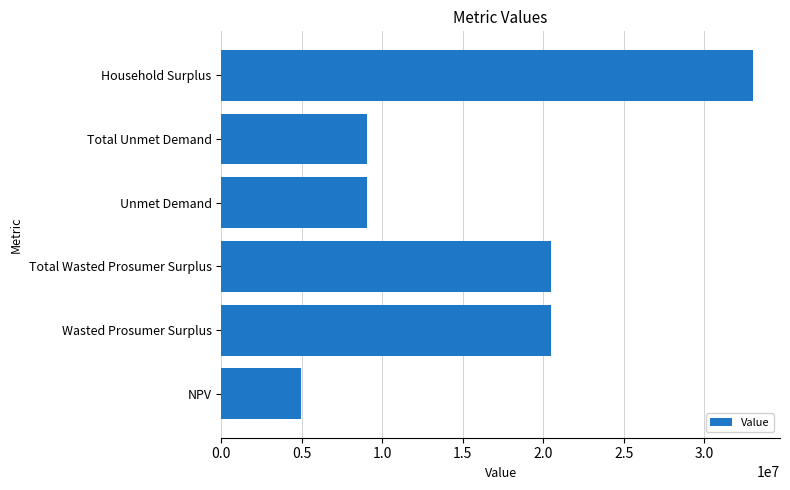

What is the sum of the values at Total Unmet Demand and Total Wasted Prosumer Surplus?

29535577.0